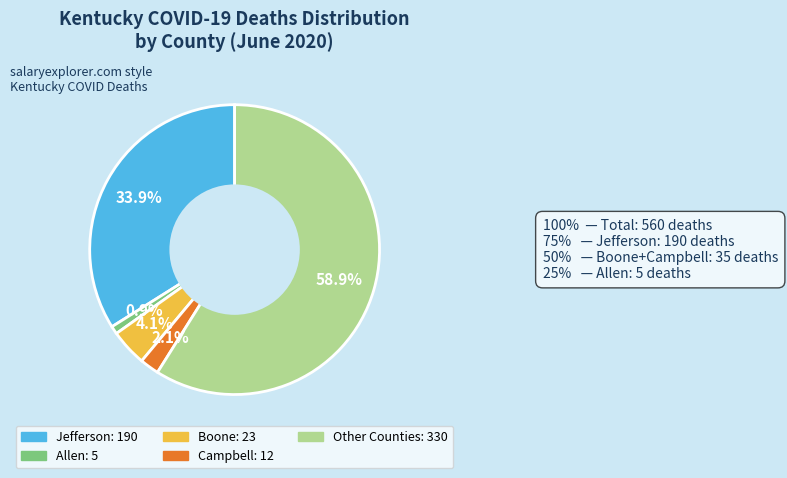

Does any single category account for the majority?

Yes